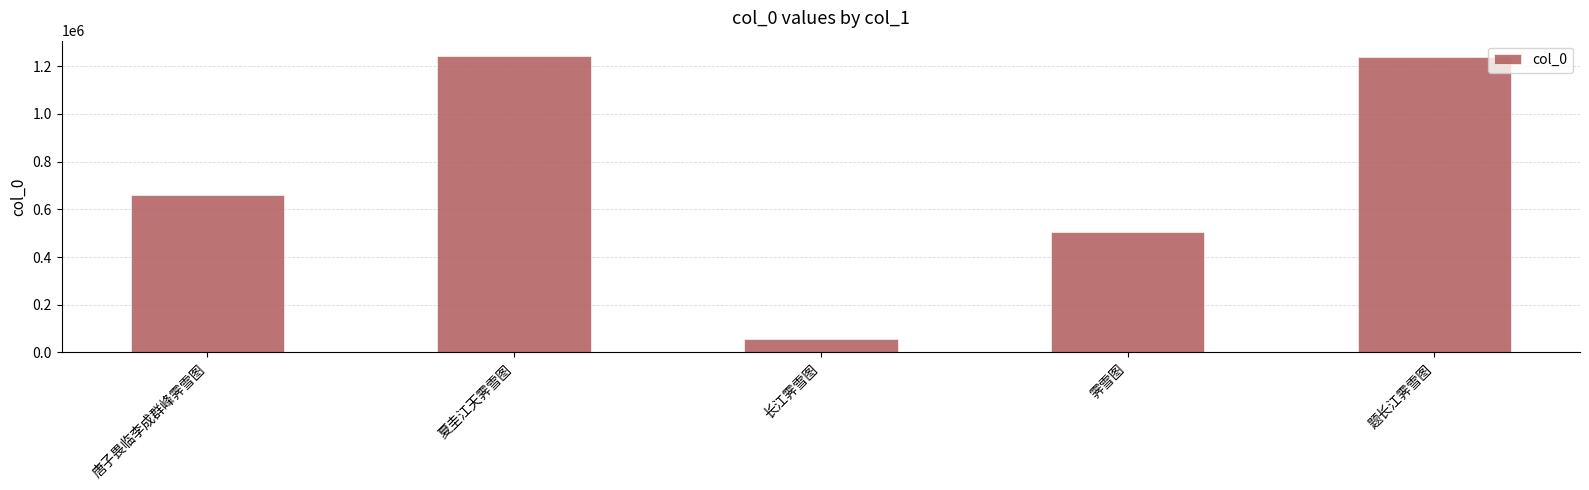

True or false: the data shows 56918 at 长江霁雪图.

True